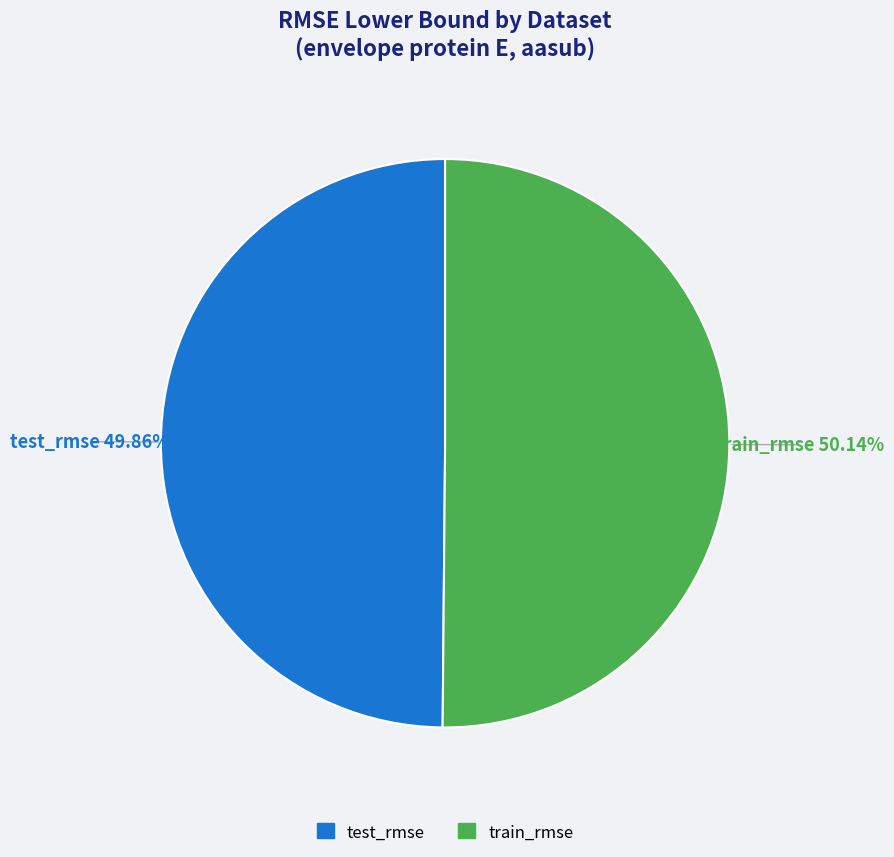

How many segments does this pie chart have?

2